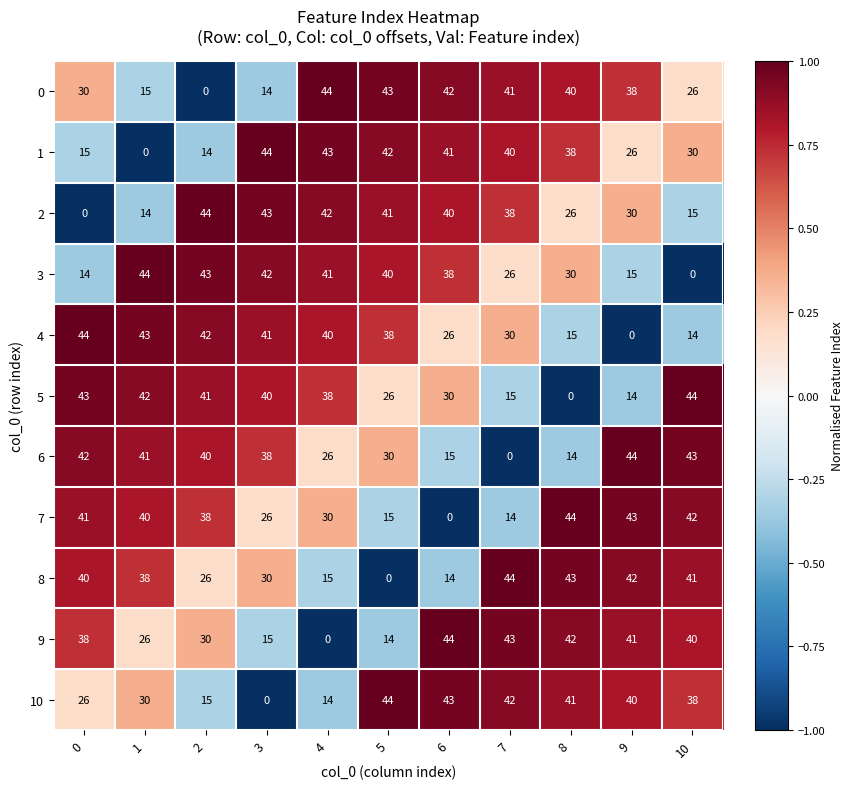

The 5 series shows 15 at 7. True or false?

True